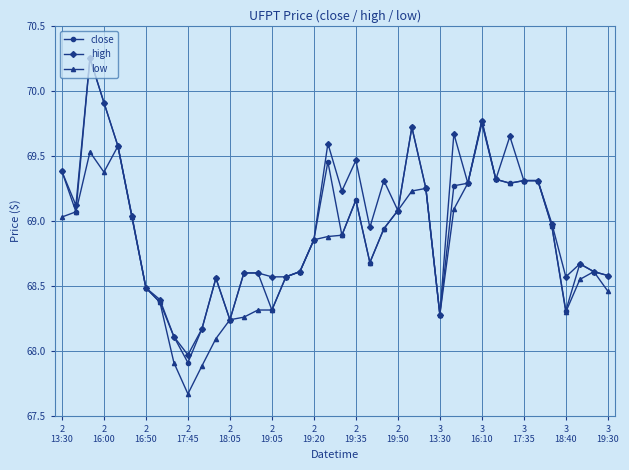

At how many categories does at least one series exceed 67?

40